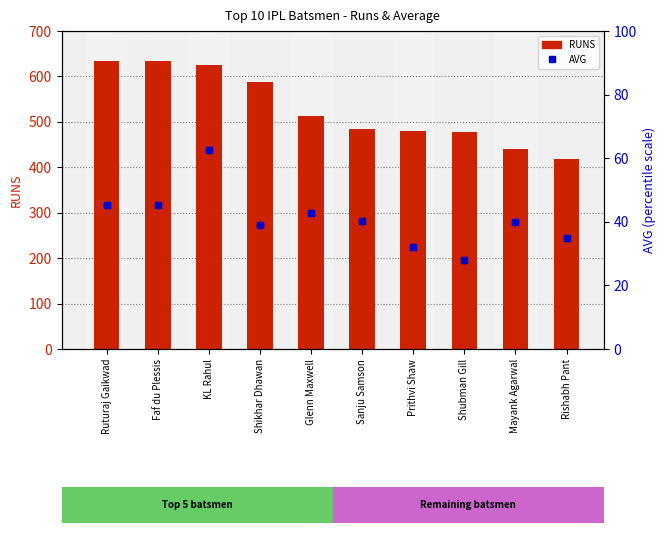

At which category is the sum across all series the highest?

KL Rahul